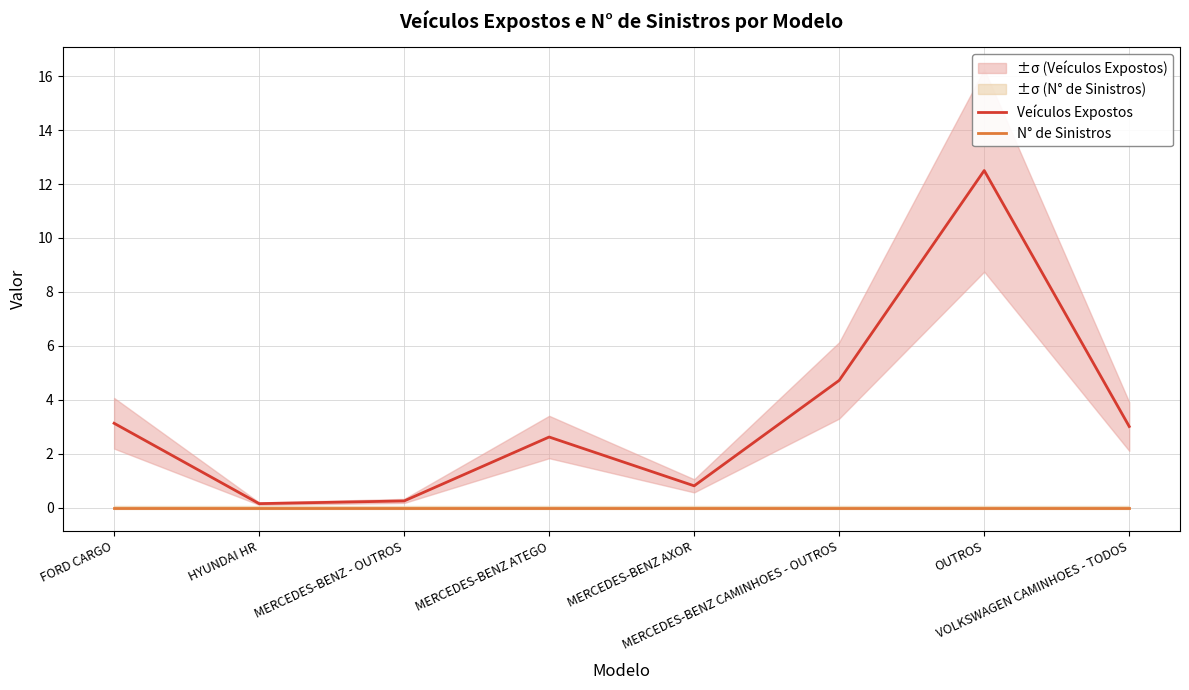

Reading right to left, list all the values displayed in this chart.

Veículos Expostos: VOLKSWAGEN CAMINHOES - TODOS=3.0	OUTROS=12.5	MERCEDES-BENZ CAMINHOES - OUTROS=4.7	MERCEDES-BENZ AXOR=0.8	MERCEDES-BENZ ATEGO=2.6	MERCEDES-BENZ - OUTROS=0.2	HYUNDAI HR=0.1	FORD CARGO=3.1
N° de Sinistros: VOLKSWAGEN CAMINHOES - TODOS=0.0	OUTROS=0.0	MERCEDES-BENZ CAMINHOES - OUTROS=0.0	MERCEDES-BENZ AXOR=0.0	MERCEDES-BENZ ATEGO=0.0	MERCEDES-BENZ - OUTROS=0.0	HYUNDAI HR=0.0	FORD CARGO=0.0